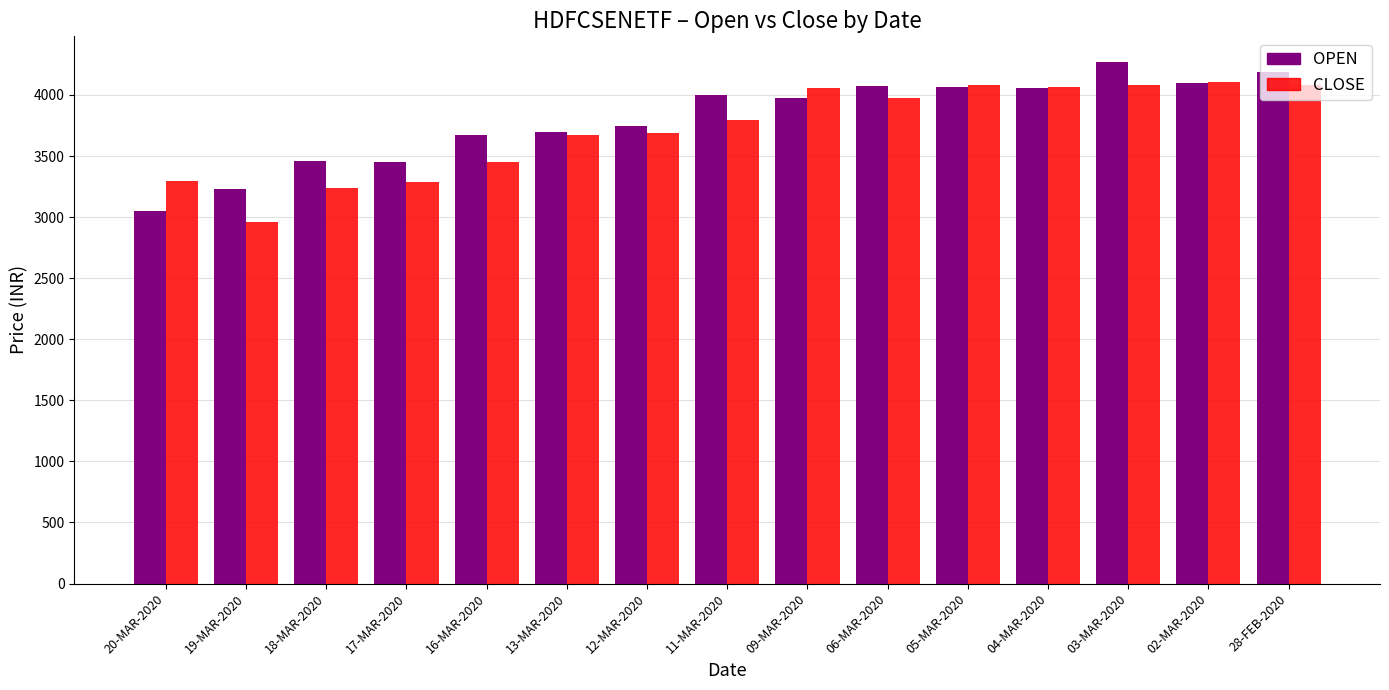

What is the sum of all CLOSE values?

55845.7